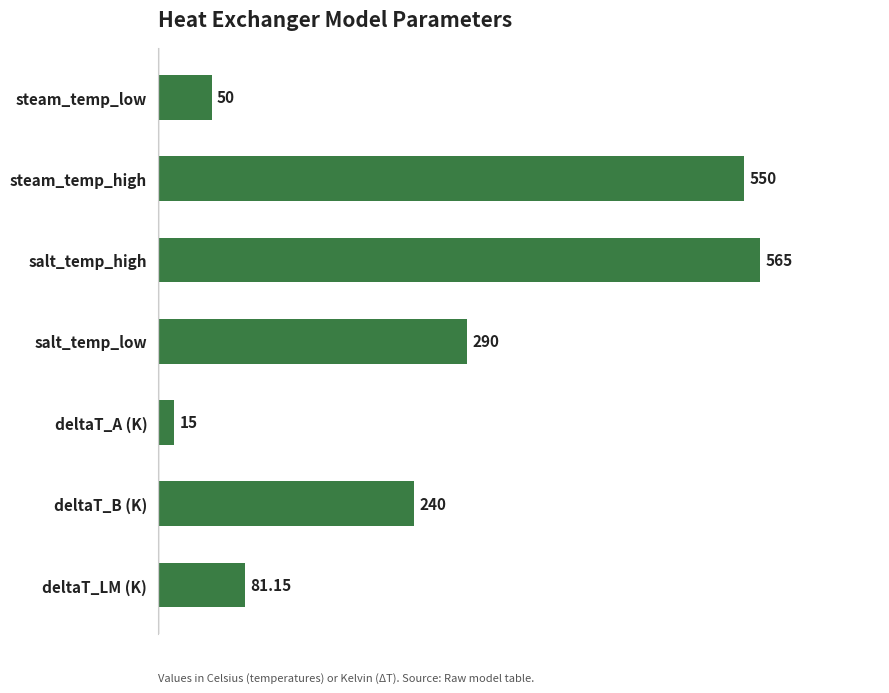

What is the sum of the values at steam_temp_low and salt_temp_low?

340.0